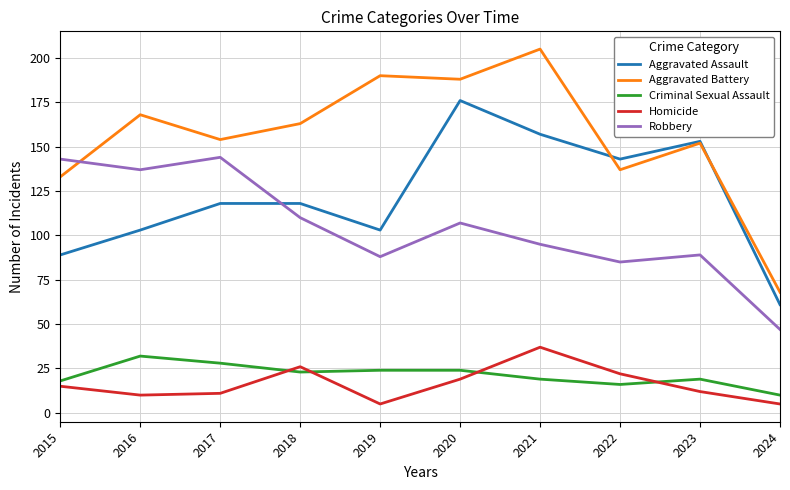

At 2016, list the series in order from smallest to largest.

Homicide, Criminal Sexual Assault, Aggravated Assault, Robbery, Aggravated Battery